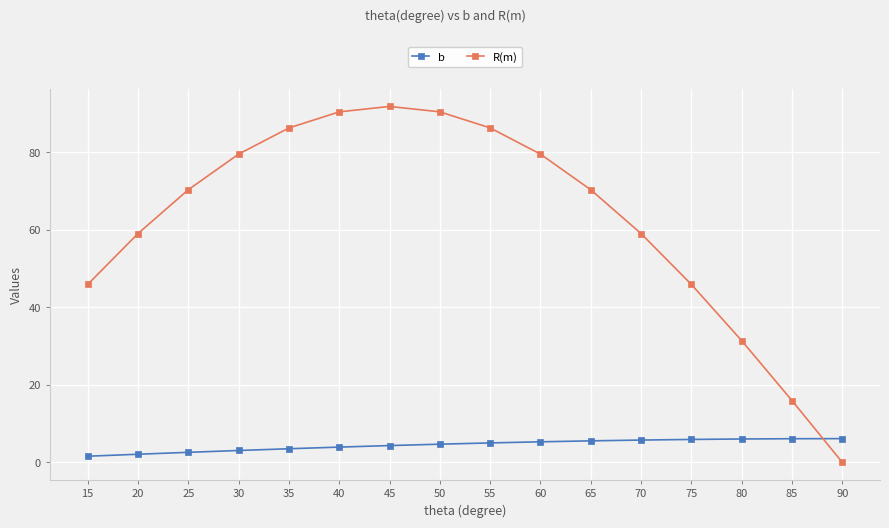

How many series are shown in this chart?

2